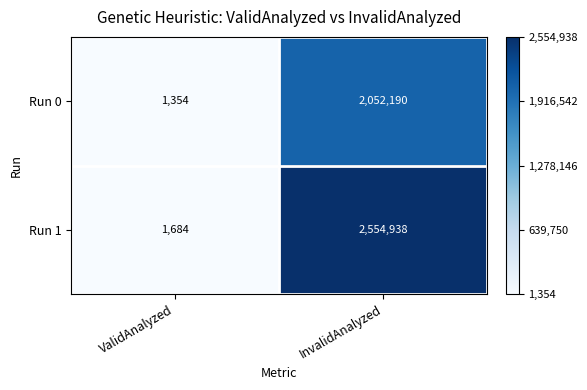

Count the number of categories in the chart.

2